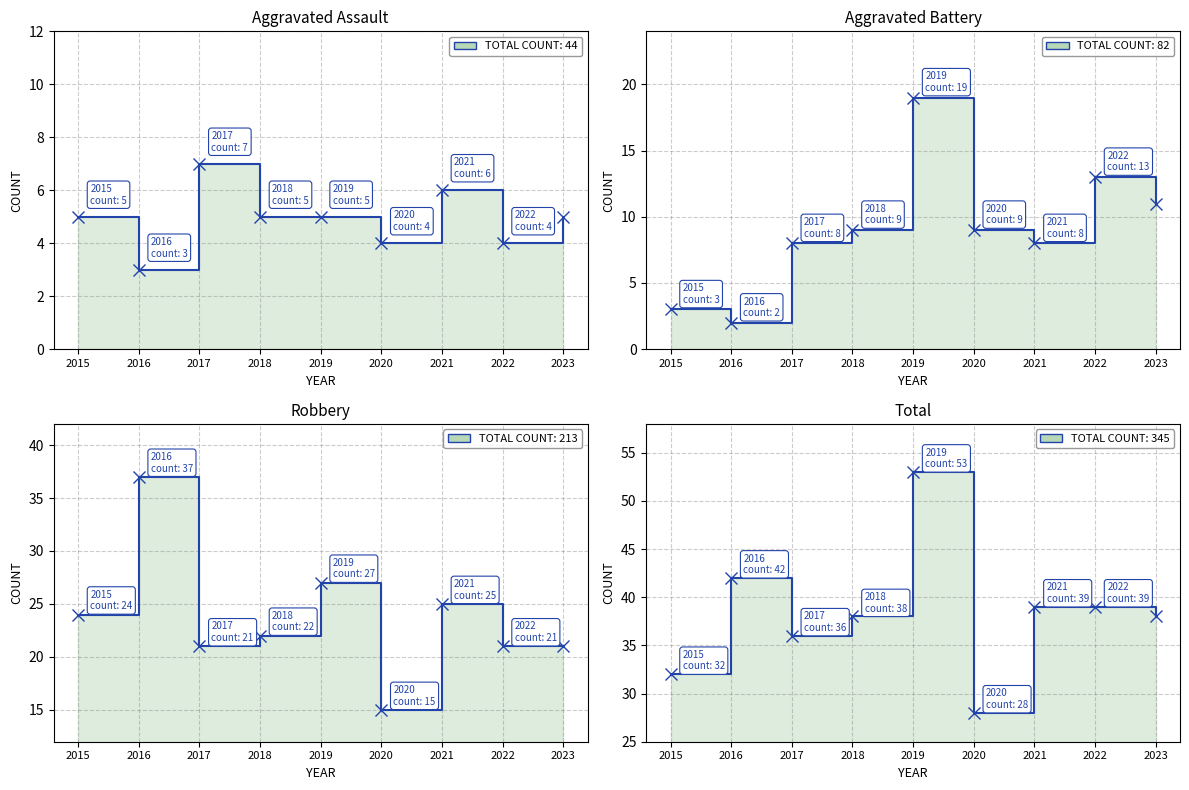

Reading left to right, list all the values displayed in this chart.

Aggravated Assault: 2015=5	2016=3	2017=7	2018=5	2019=5	2020=4	2021=6	2022=4	2023=5
Aggravated Battery: 2015=3	2016=2	2017=8	2018=9	2019=19	2020=9	2021=8	2022=13	2023=11
Robbery: 2015=24	2016=37	2017=21	2018=22	2019=27	2020=15	2021=25	2022=21	2023=21
Total: 2015=32	2016=42	2017=36	2018=38	2019=53	2020=28	2021=39	2022=39	2023=38